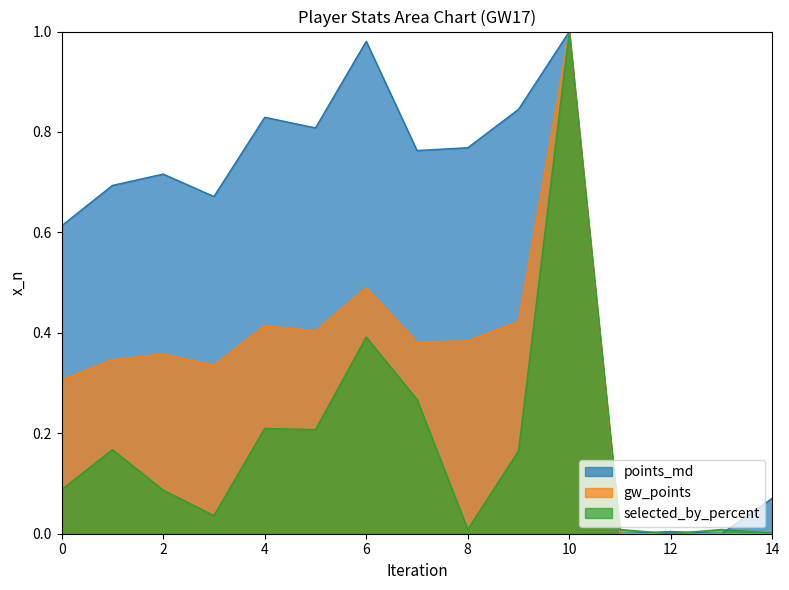

Reading right to left, what are all the values shown in this chart?

points_md: 14=0.1	13=0.0	12=0.0	11=0.0	10=1.0	9=0.8	8=0.8	7=0.8	6=1.0	5=0.8	4=0.8	3=0.7	2=0.7	1=0.7	0=0.6
gw_points: 14=0.0	13=0.0	12=0.0	11=0.0	10=1.0	9=0.4	8=0.4	7=0.4	6=0.5	5=0.4	4=0.4	3=0.3	2=0.4	1=0.3	0=0.3
selected_by_percent: 14=0.0	13=0.0	12=0.0	11=0.0	10=1.0	9=0.2	8=0.0	7=0.3	6=0.4	5=0.2	4=0.2	3=0.0	2=0.1	1=0.2	0=0.1